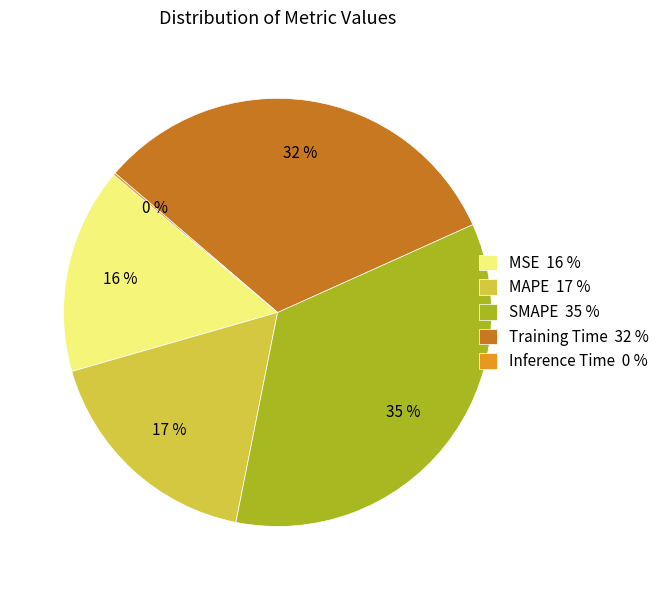

To the nearest percent, what percentage of the pie is MAPE?

17%